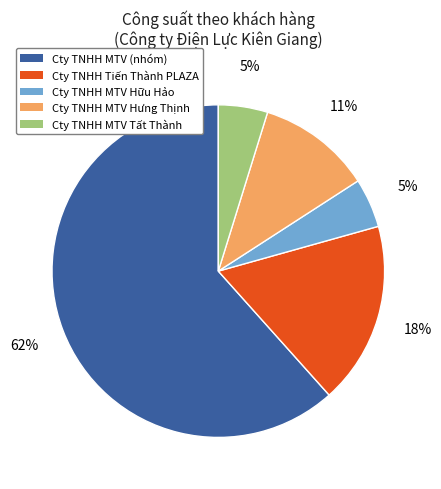

How many segments does this pie chart have?

5